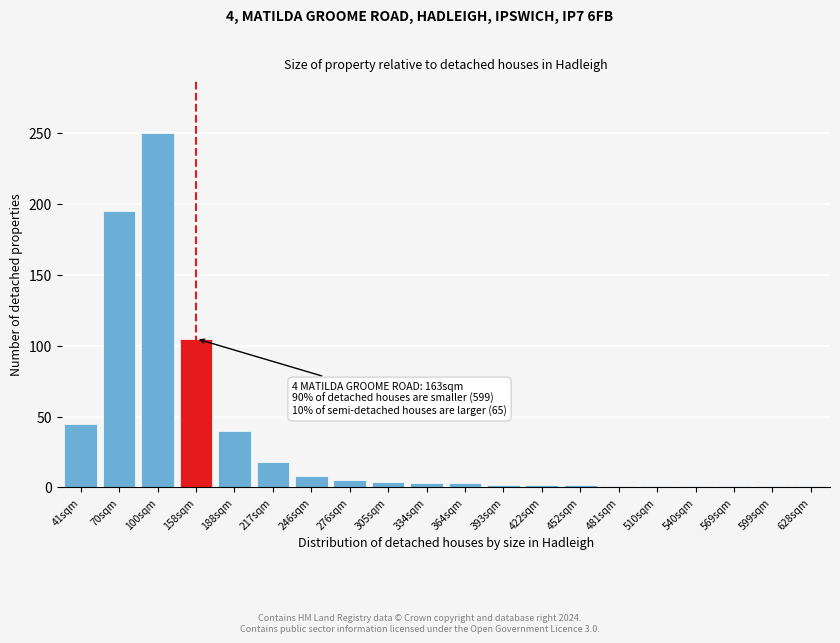

The value at 70sqm is 195. True or false?

True